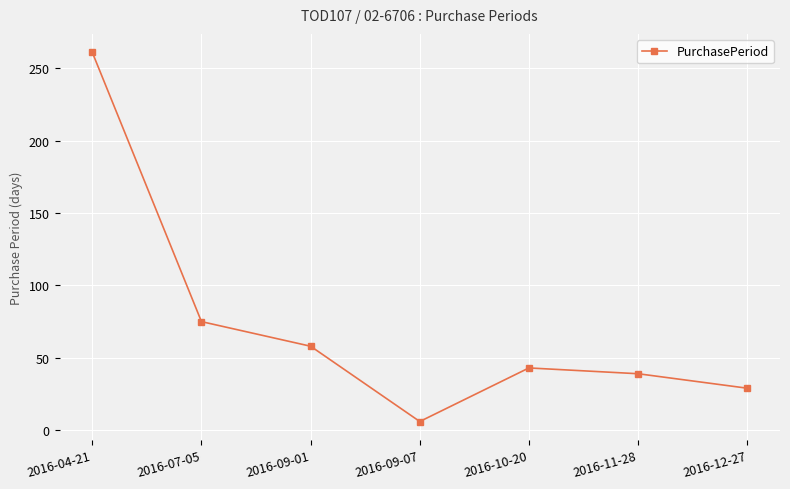

What is the sum of all values?

511